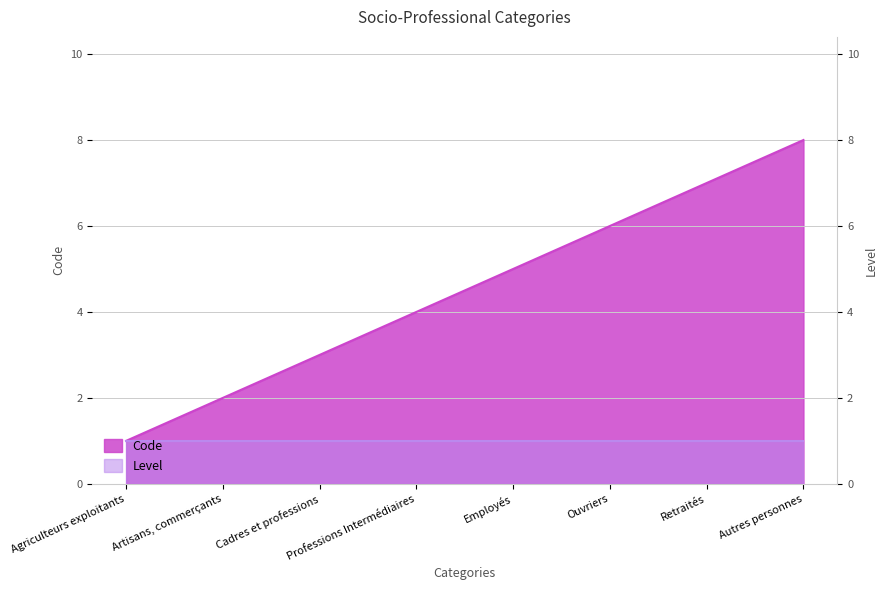

The chart shows a value of 5 at Cadres et professions. True or false?

False